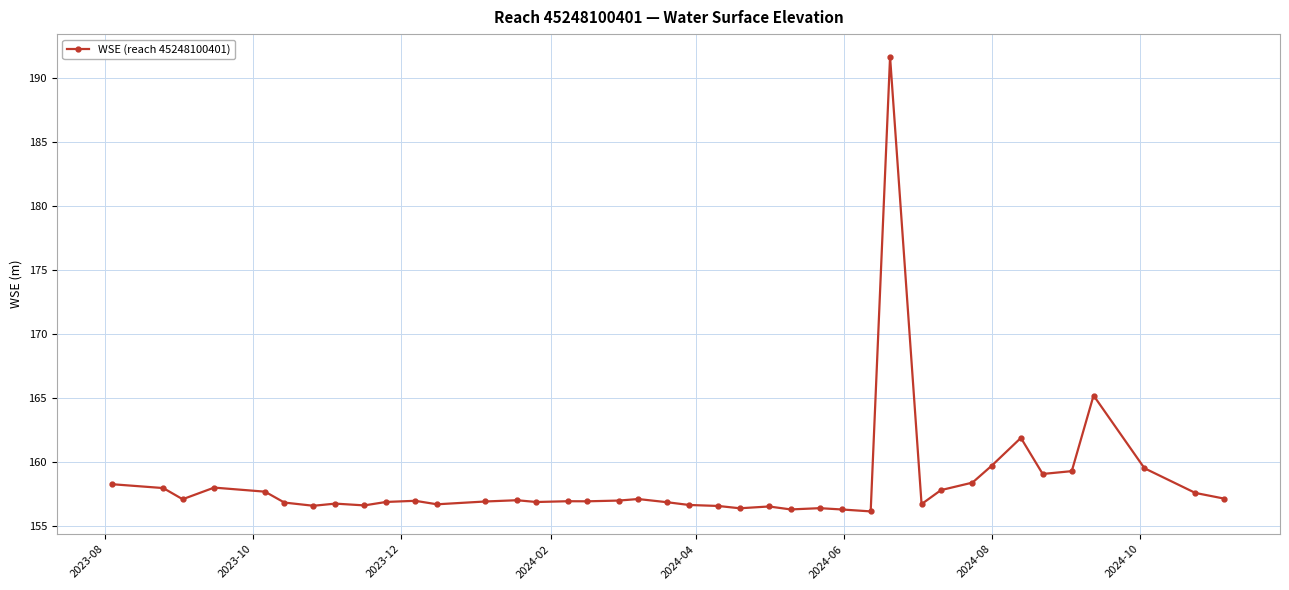

What is the minimum value shown in the chart?

156.1